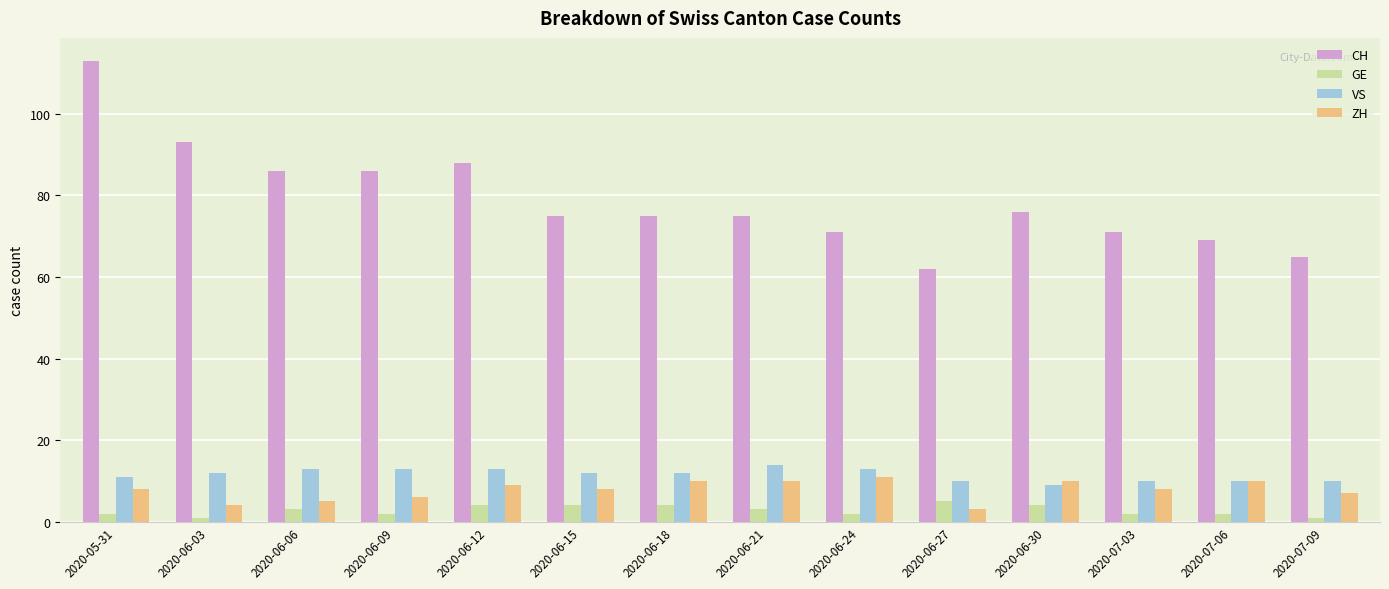

What is the spread (max minus min) of values at 2020-06-21?

72